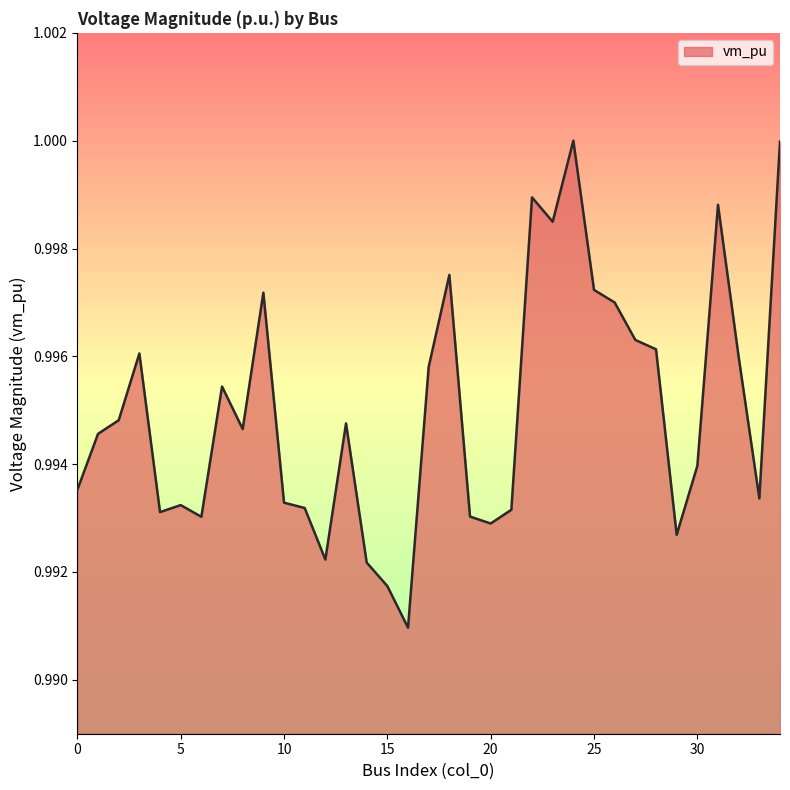

Is this an area chart (filled region under the line)?

Yes